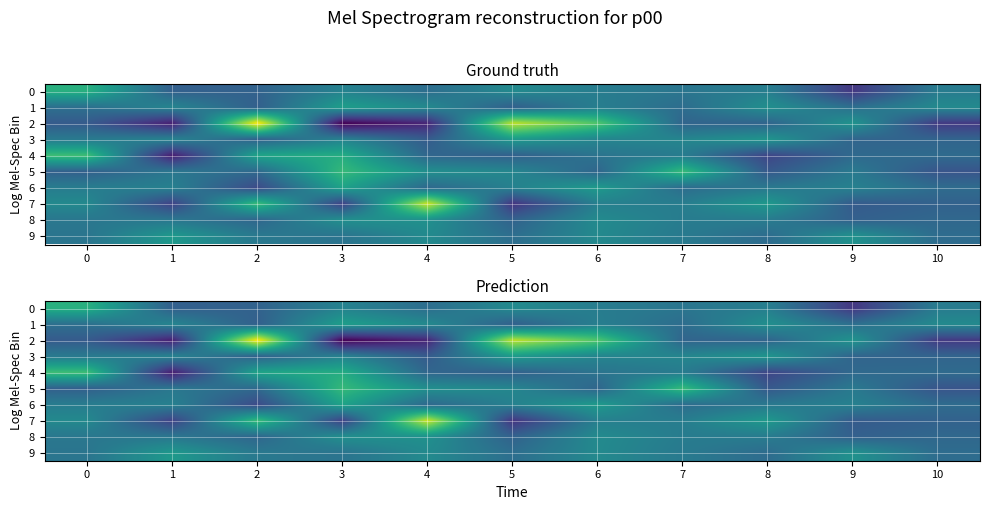

The value of 9 at 6 is 0.2. True or false?

True